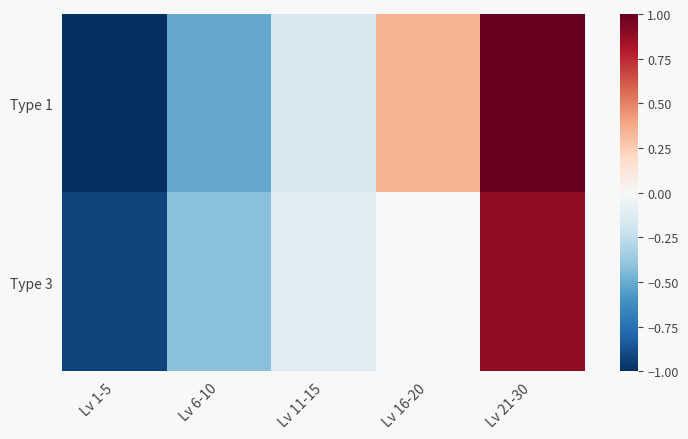

At how many categories does at least one series exceed 0?

2